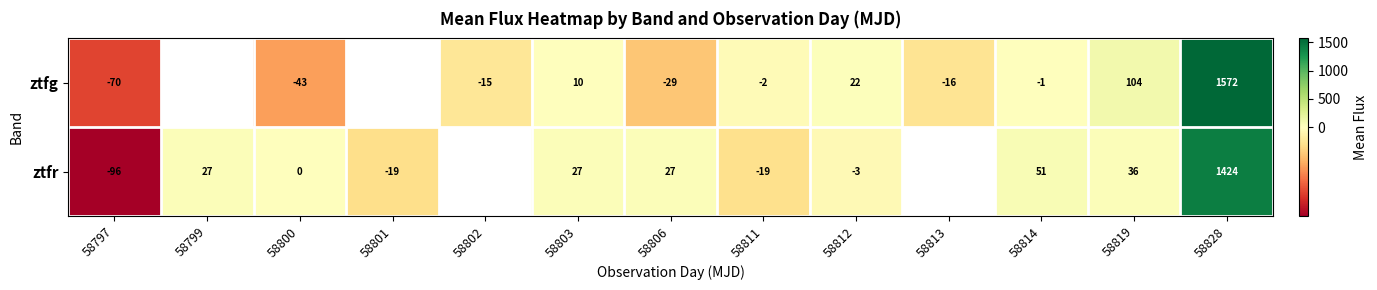

The ztfr series shows 46.1 at 58806. True or false?

False